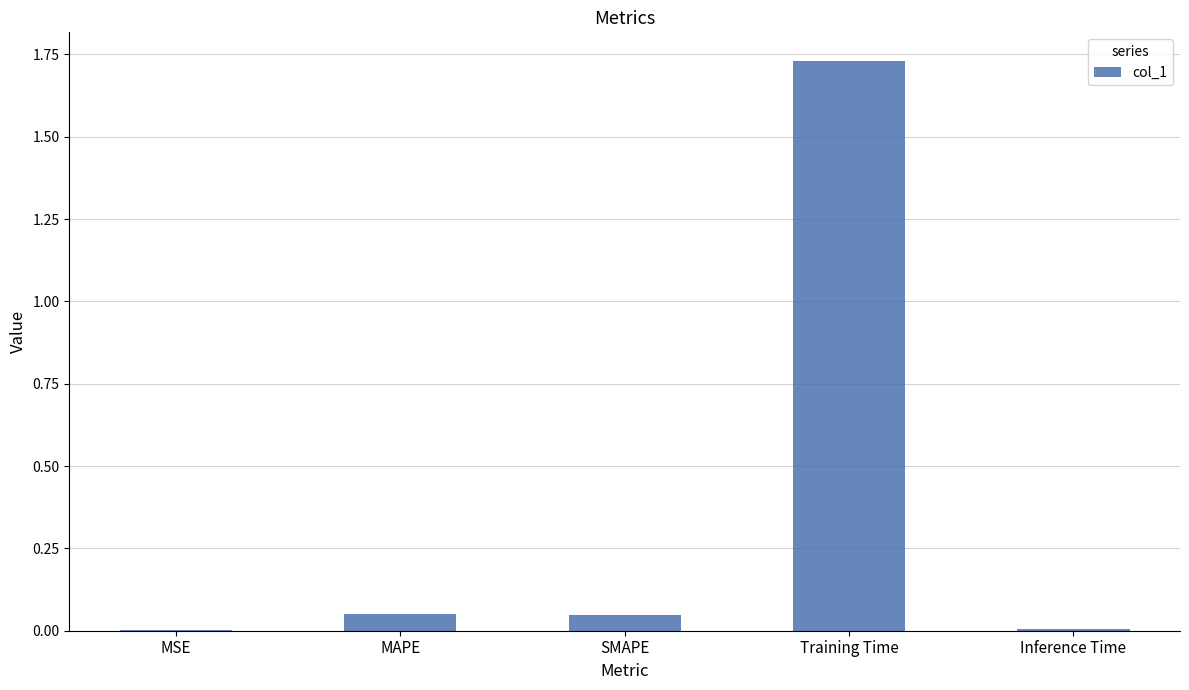

What is the sum of all values?

1.8